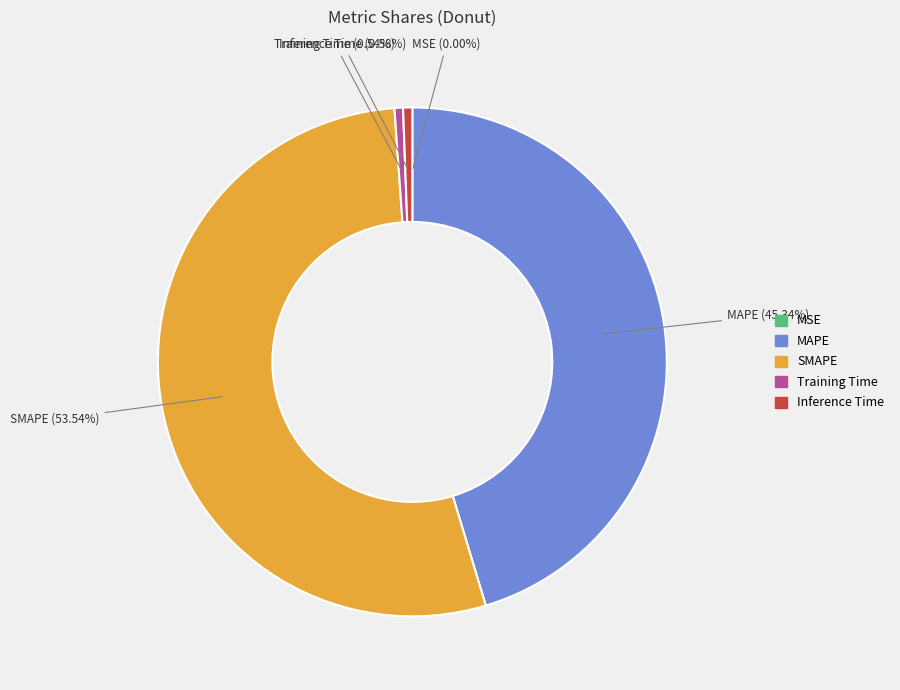

Do Inference Time and Training Time together represent more than half of the pie?

No